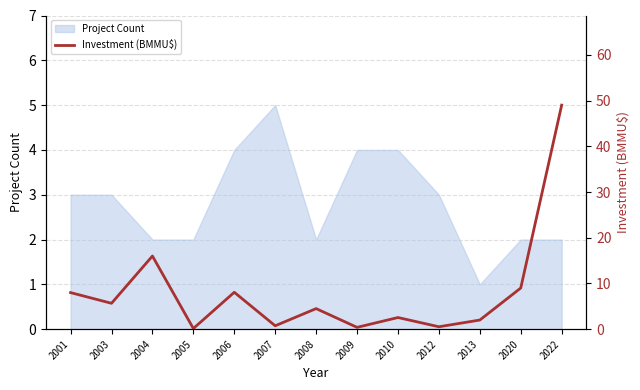

How many interior local valleys (lower than both neighbors) does the data have?

5